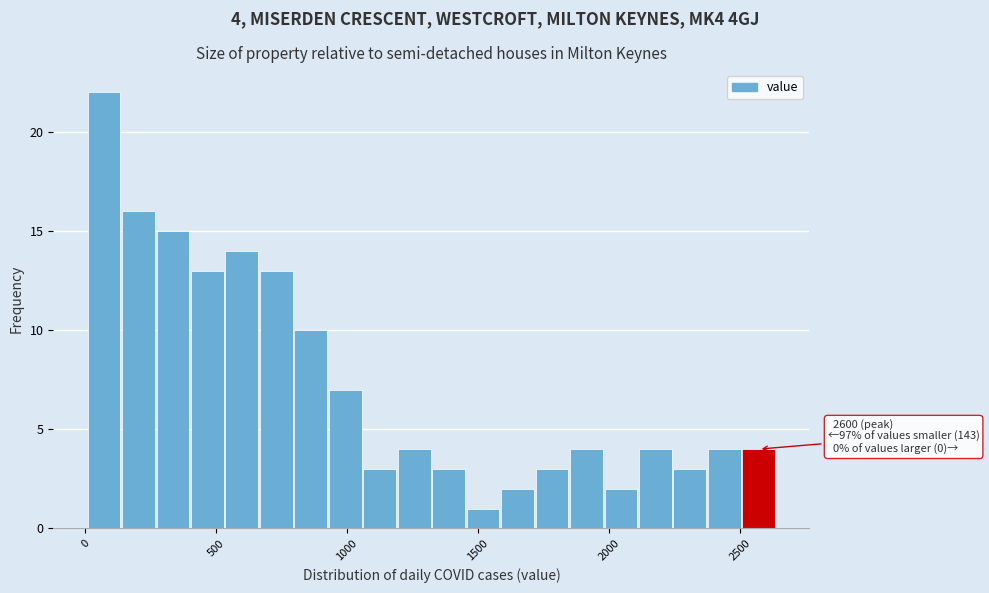

Read against the x-axis, roughly where is the centre of the tallest bar?

50